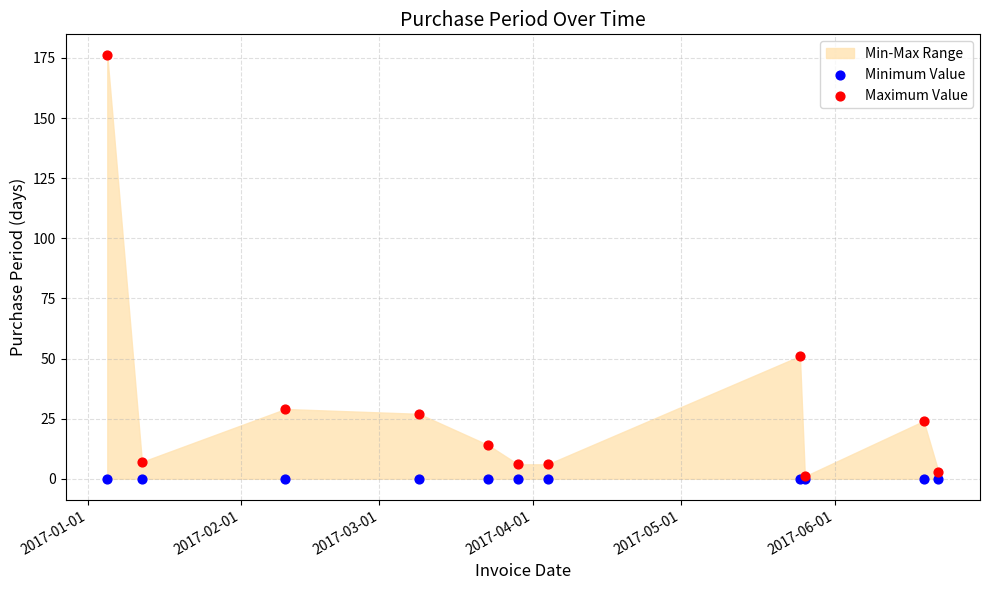

Which series contains the highest Y value?

Maximum Value